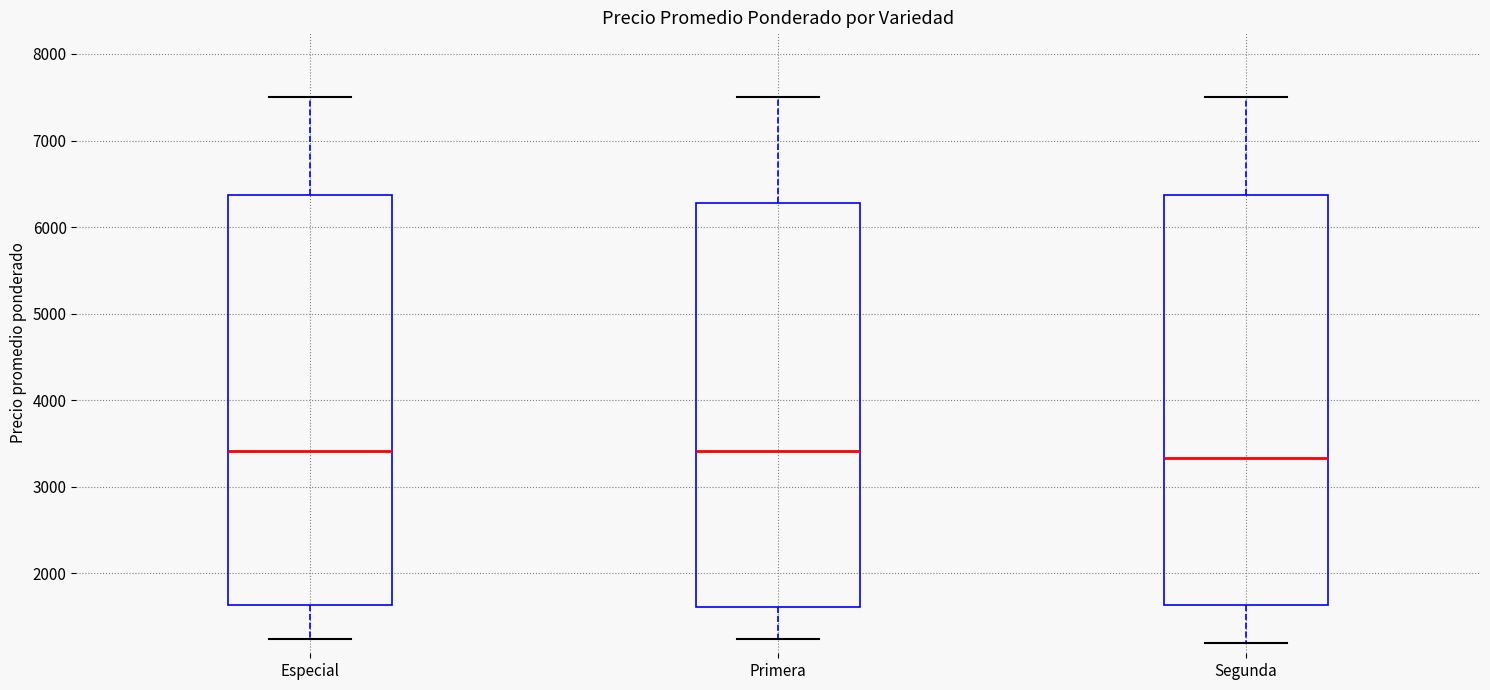

Reading left to right, read every box against the y-axis: the position of its median line, the range the box covers, and the ends of its whiskers. The values are not printed on the chart, so give them approximately, as read against the axis.

Especial: median 3400, box 1600 to 6400, whiskers 1200 to 7500
Primera: median 3400, box 1600 to 6300, whiskers 1200 to 7500
Segunda: median 3300, box 1600 to 6400, whiskers 1200 to 7500